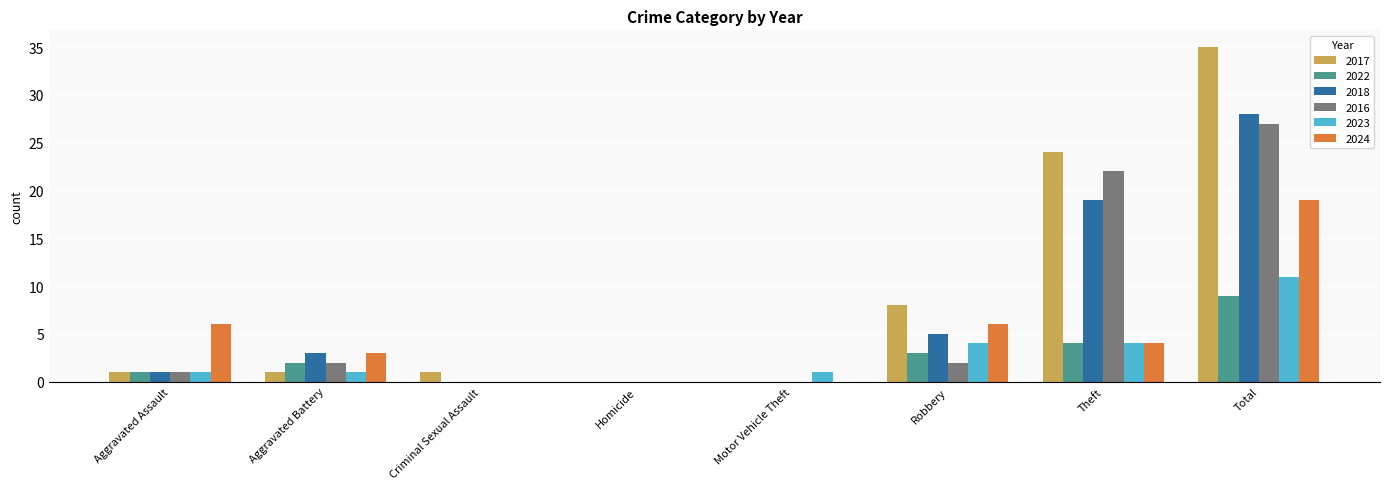

Between Criminal Sexual Assault and Theft, which series saw the biggest shift?

2017